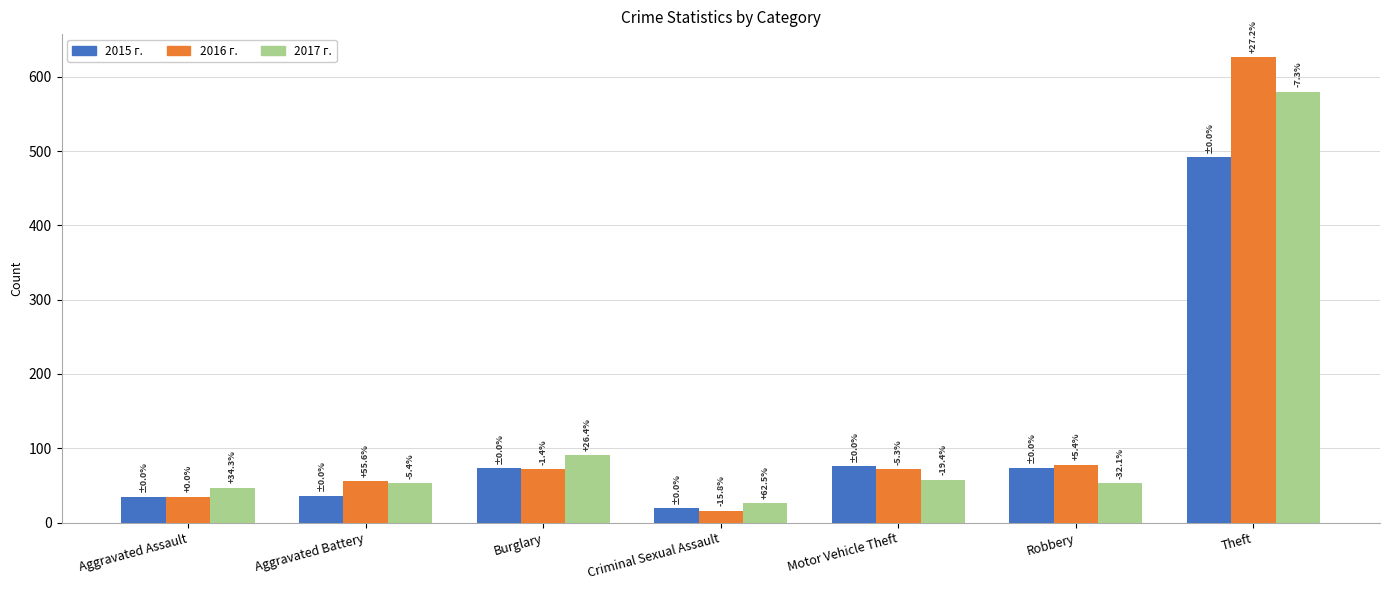

True or false: 2015 has a value of 126 at Motor Vehicle Theft.

False